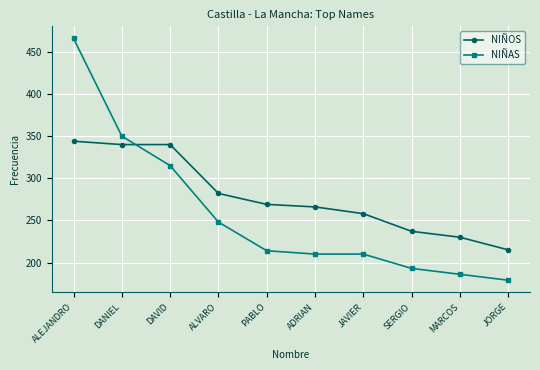

Rank the series by their maximum value, from highest to lowest.

NIÑAS, NIÑOS